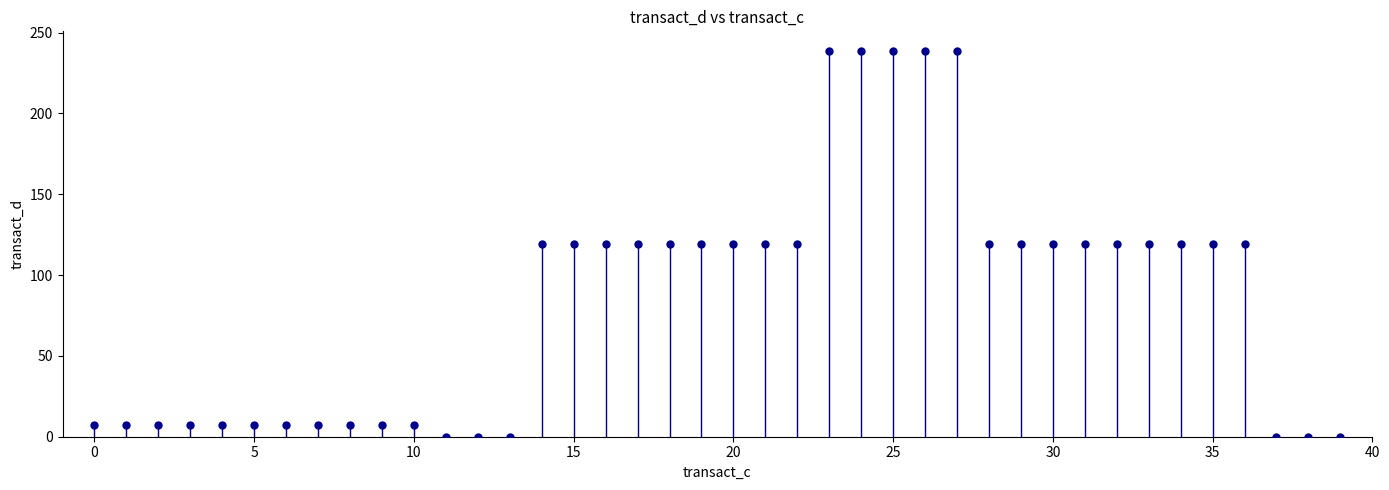

How many data points are displayed?

40